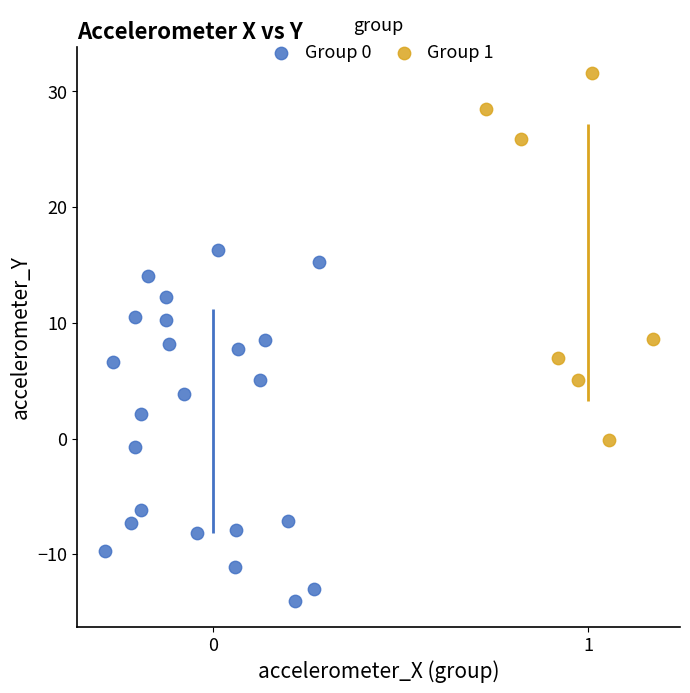

Which series contains the lowest Y value?

Group 0